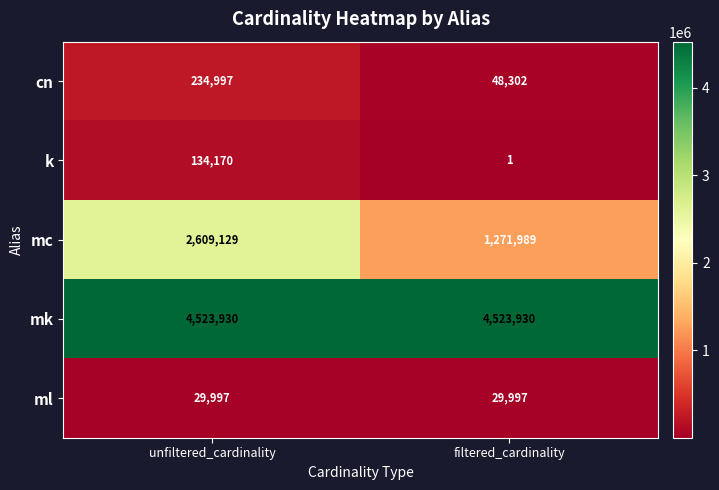

What is the maximum value shown in the chart?

4523930